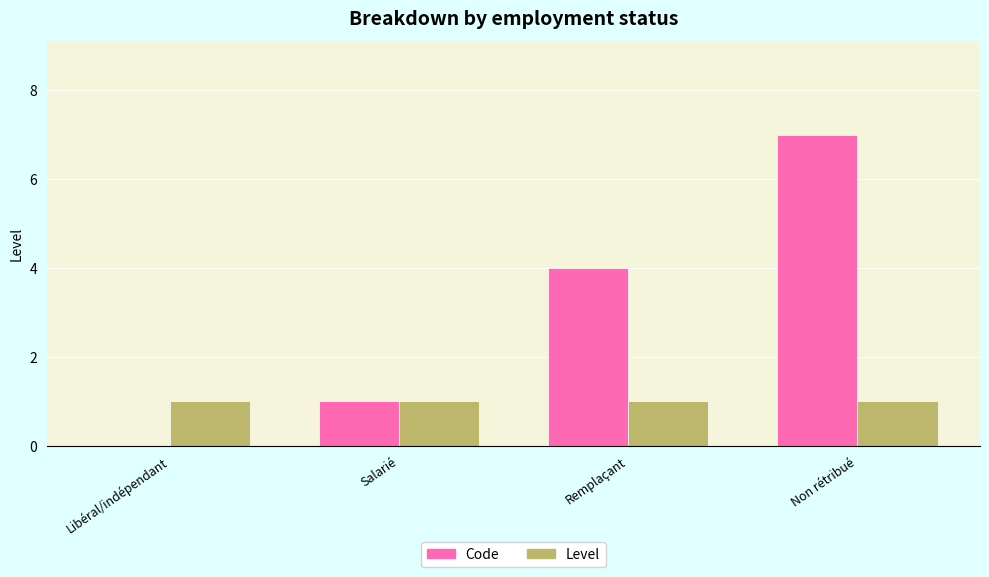

The Level series shows 1 at Salarié. True or false?

True